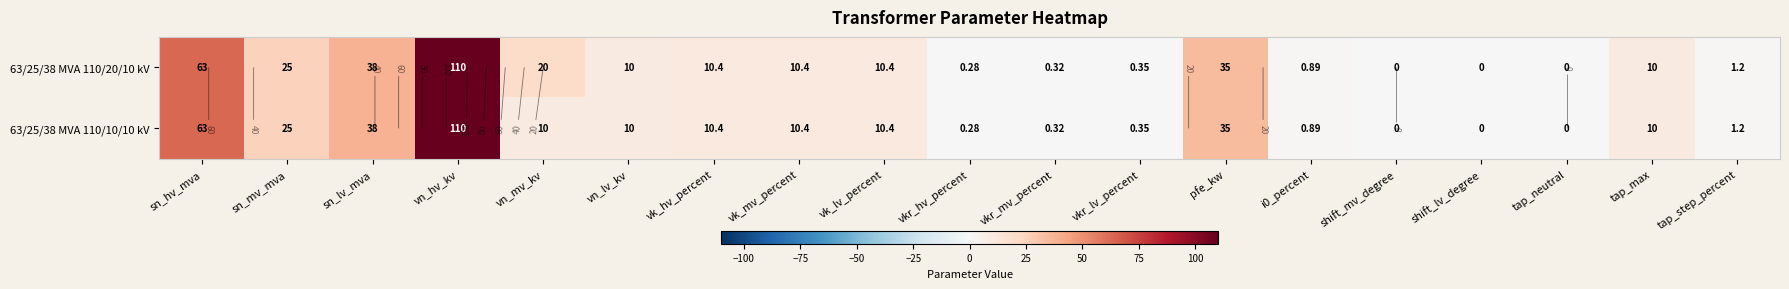

Which category has the highest value in the 63/25/38 MVA 110/20/10 kV series?

vn_hv_kv